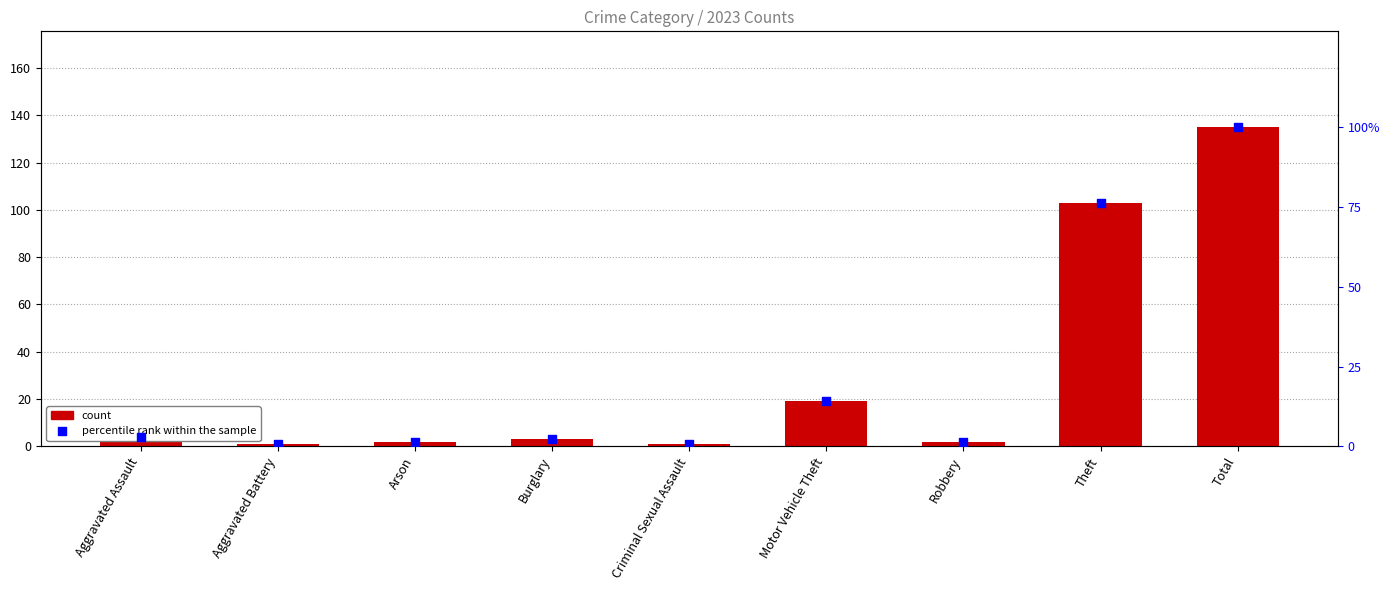

What is the total value across all series at Motor Vehicle Theft?

33.1